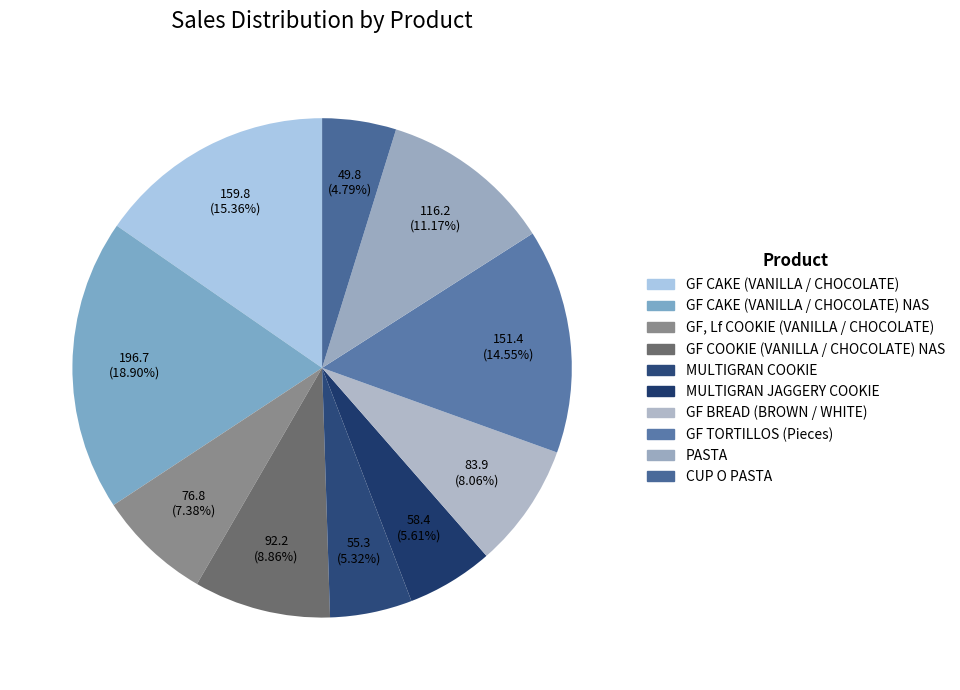

Which category has the biggest portion of the pie?

GF CAKE (VANILLA / CHOCOLATE) NAS